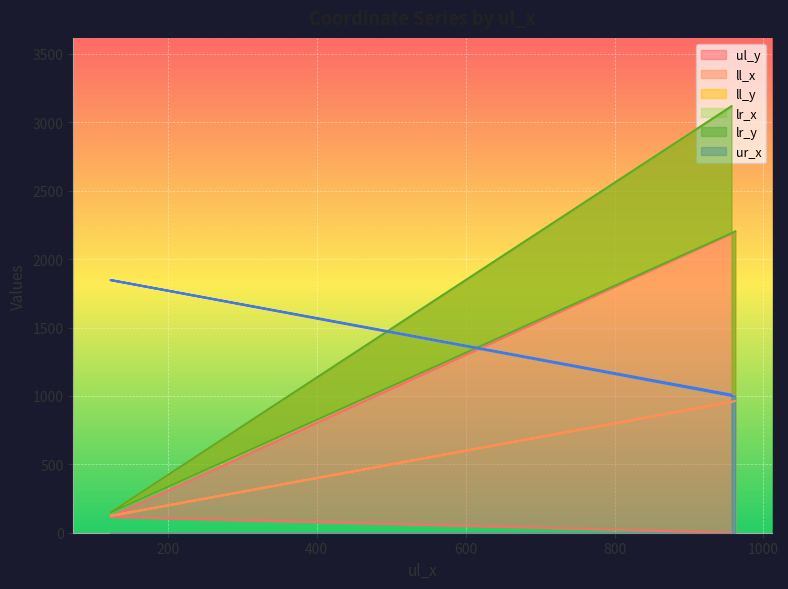

How many values in the ul_y series exceed 116?

1